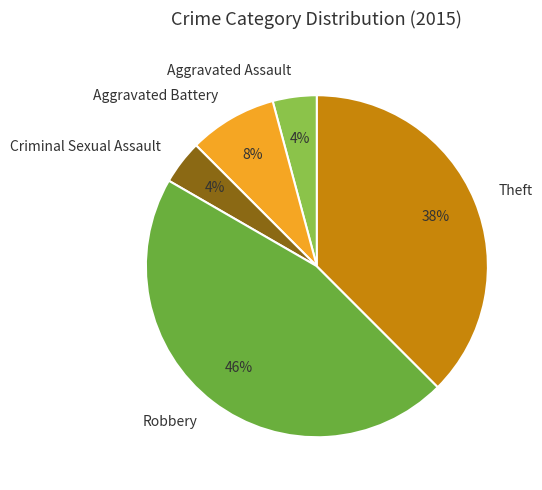

Which has a higher value, Robbery or Theft?

Robbery